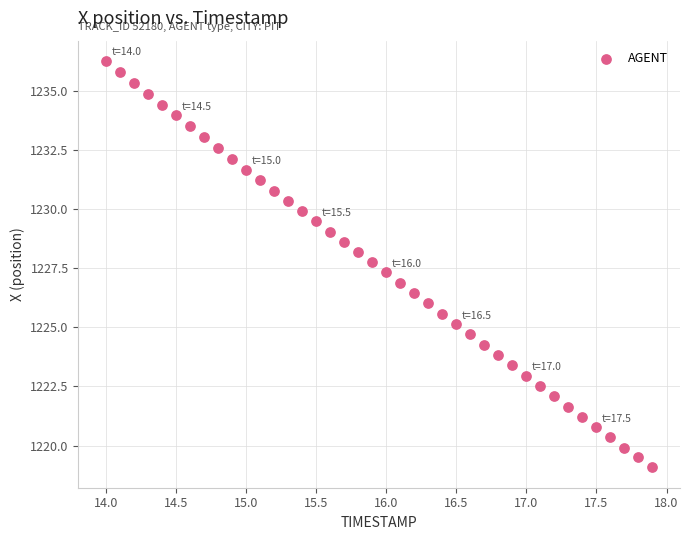

What is the range of Y values (max minus min)?

17.2